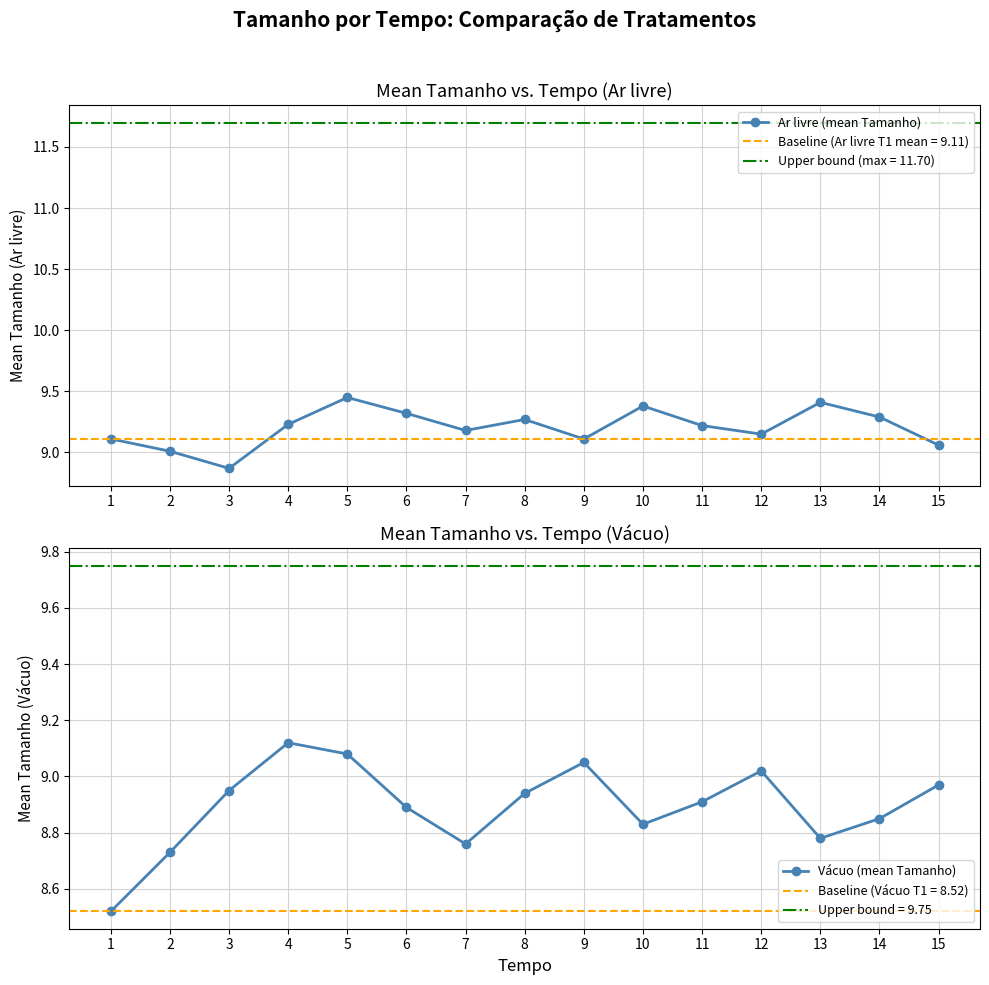

Between 6 and 10, which series saw the biggest shift?

Ar livre (mean Tamanho)